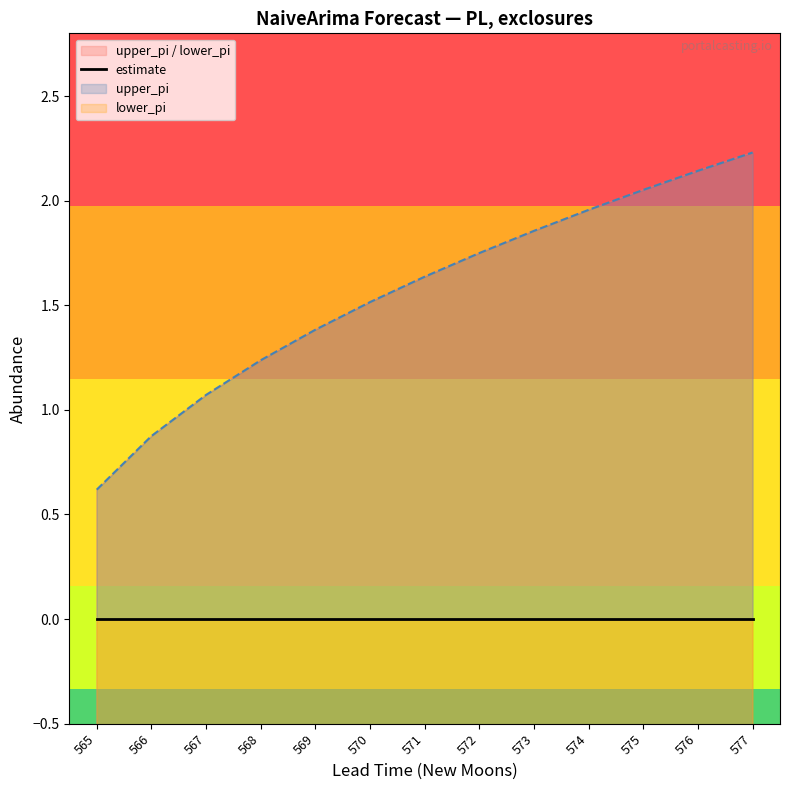

The lower_pi series shows -0.9 at 566. True or false?

True